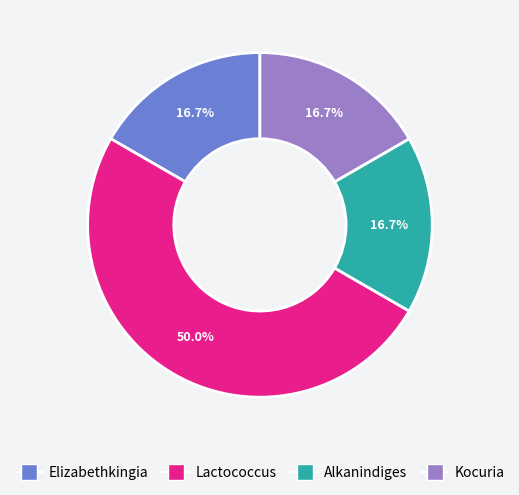

Which category has the biggest portion of the pie?

Lactococcus